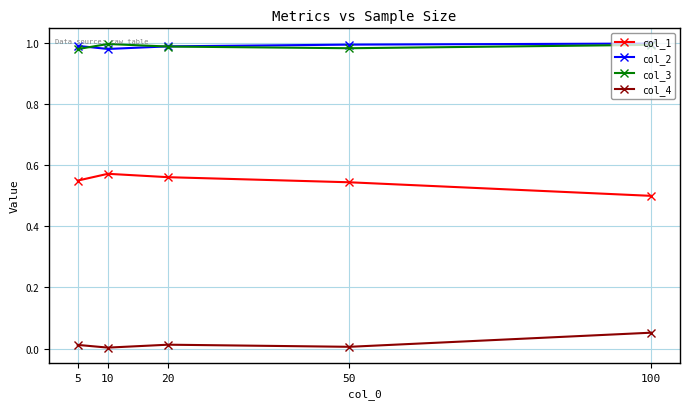

Is it true that col_1 equals 0.5 at 100?

True